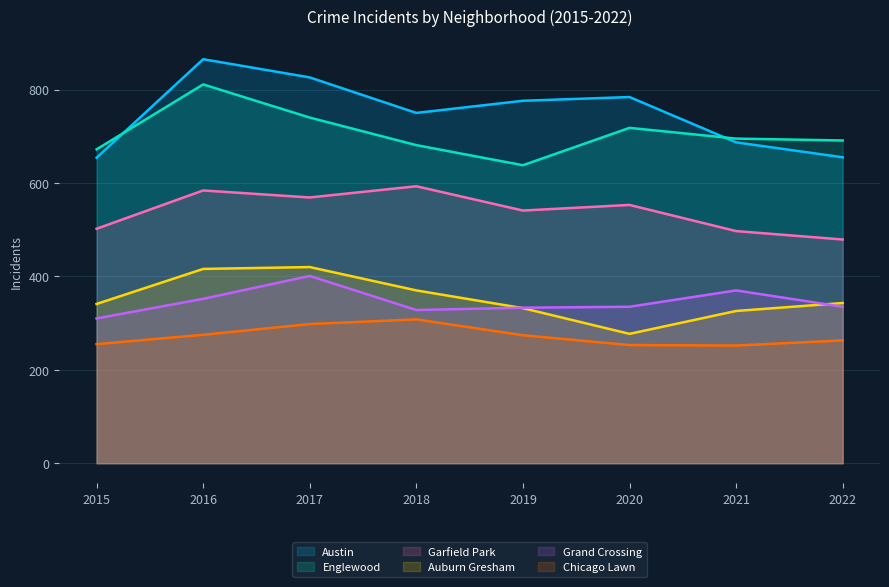

At which category is the sum across all series the highest?

2016